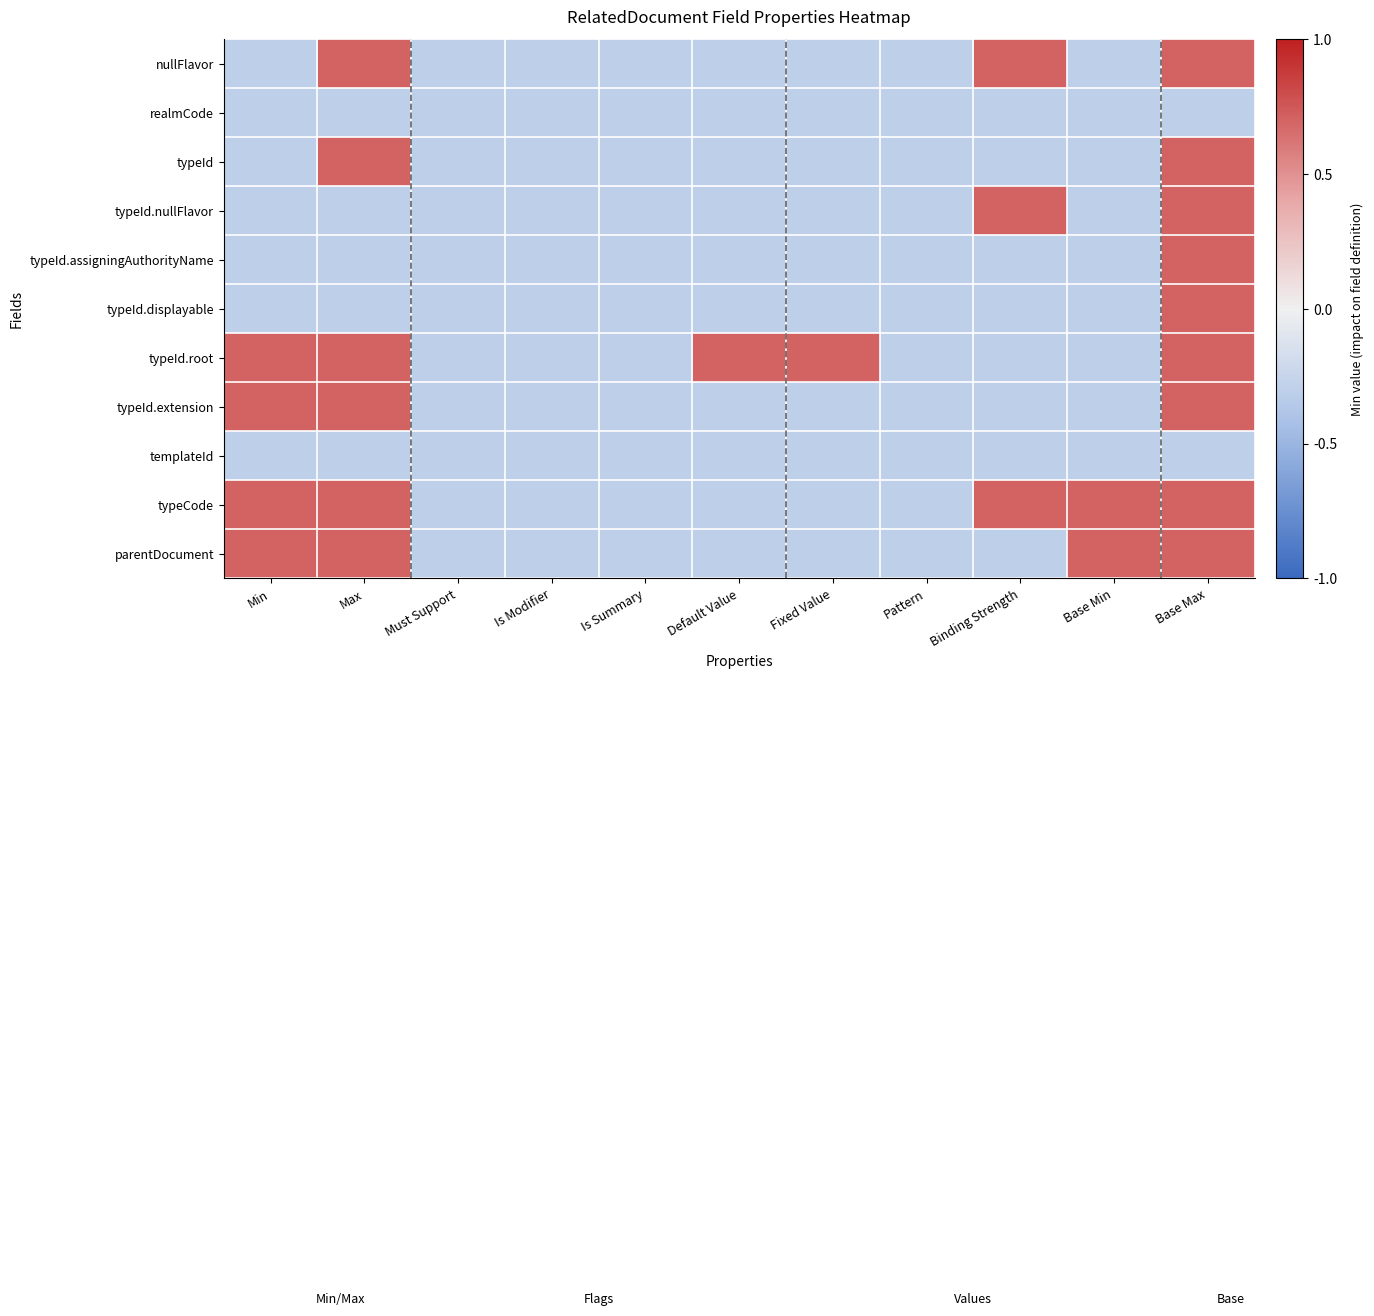

Reading right to left, extract all data points from this chart.

nullFlavor: Base Max=0.7	Base Min=-0.3	Binding Strength=0.7	Pattern=-0.3	Fixed Value=-0.3	Default Value=-0.3	Is Summary=-0.3	Is Modifier=-0.3	Must Support=-0.3	Max=0.7	Min=-0.3
realmCode: Base Max=-0.3	Base Min=-0.3	Binding Strength=-0.3	Pattern=-0.3	Fixed Value=-0.3	Default Value=-0.3	Is Summary=-0.3	Is Modifier=-0.3	Must Support=-0.3	Max=-0.3	Min=-0.3
typeId: Base Max=0.7	Base Min=-0.3	Binding Strength=-0.3	Pattern=-0.3	Fixed Value=-0.3	Default Value=-0.3	Is Summary=-0.3	Is Modifier=-0.3	Must Support=-0.3	Max=0.7	Min=-0.3
typeId.nullFlavor: Base Max=0.7	Base Min=-0.3	Binding Strength=0.7	Pattern=-0.3	Fixed Value=-0.3	Default Value=-0.3	Is Summary=-0.3	Is Modifier=-0.3	Must Support=-0.3	Max=-0.3	Min=-0.3
typeId.assigningAuthorityName: Base Max=0.7	Base Min=-0.3	Binding Strength=-0.3	Pattern=-0.3	Fixed Value=-0.3	Default Value=-0.3	Is Summary=-0.3	Is Modifier=-0.3	Must Support=-0.3	Max=-0.3	Min=-0.3
typeId.displayable: Base Max=0.7	Base Min=-0.3	Binding Strength=-0.3	Pattern=-0.3	Fixed Value=-0.3	Default Value=-0.3	Is Summary=-0.3	Is Modifier=-0.3	Must Support=-0.3	Max=-0.3	Min=-0.3
typeId.root: Base Max=0.7	Base Min=-0.3	Binding Strength=-0.3	Pattern=-0.3	Fixed Value=0.7	Default Value=0.7	Is Summary=-0.3	Is Modifier=-0.3	Must Support=-0.3	Max=0.7	Min=0.7
typeId.extension: Base Max=0.7	Base Min=-0.3	Binding Strength=-0.3	Pattern=-0.3	Fixed Value=-0.3	Default Value=-0.3	Is Summary=-0.3	Is Modifier=-0.3	Must Support=-0.3	Max=0.7	Min=0.7
templateId: Base Max=-0.3	Base Min=-0.3	Binding Strength=-0.3	Pattern=-0.3	Fixed Value=-0.3	Default Value=-0.3	Is Summary=-0.3	Is Modifier=-0.3	Must Support=-0.3	Max=-0.3	Min=-0.3
typeCode: Base Max=0.7	Base Min=0.7	Binding Strength=0.7	Pattern=-0.3	Fixed Value=-0.3	Default Value=-0.3	Is Summary=-0.3	Is Modifier=-0.3	Must Support=-0.3	Max=0.7	Min=0.7
parentDocument: Base Max=0.7	Base Min=0.7	Binding Strength=-0.3	Pattern=-0.3	Fixed Value=-0.3	Default Value=-0.3	Is Summary=-0.3	Is Modifier=-0.3	Must Support=-0.3	Max=0.7	Min=0.7